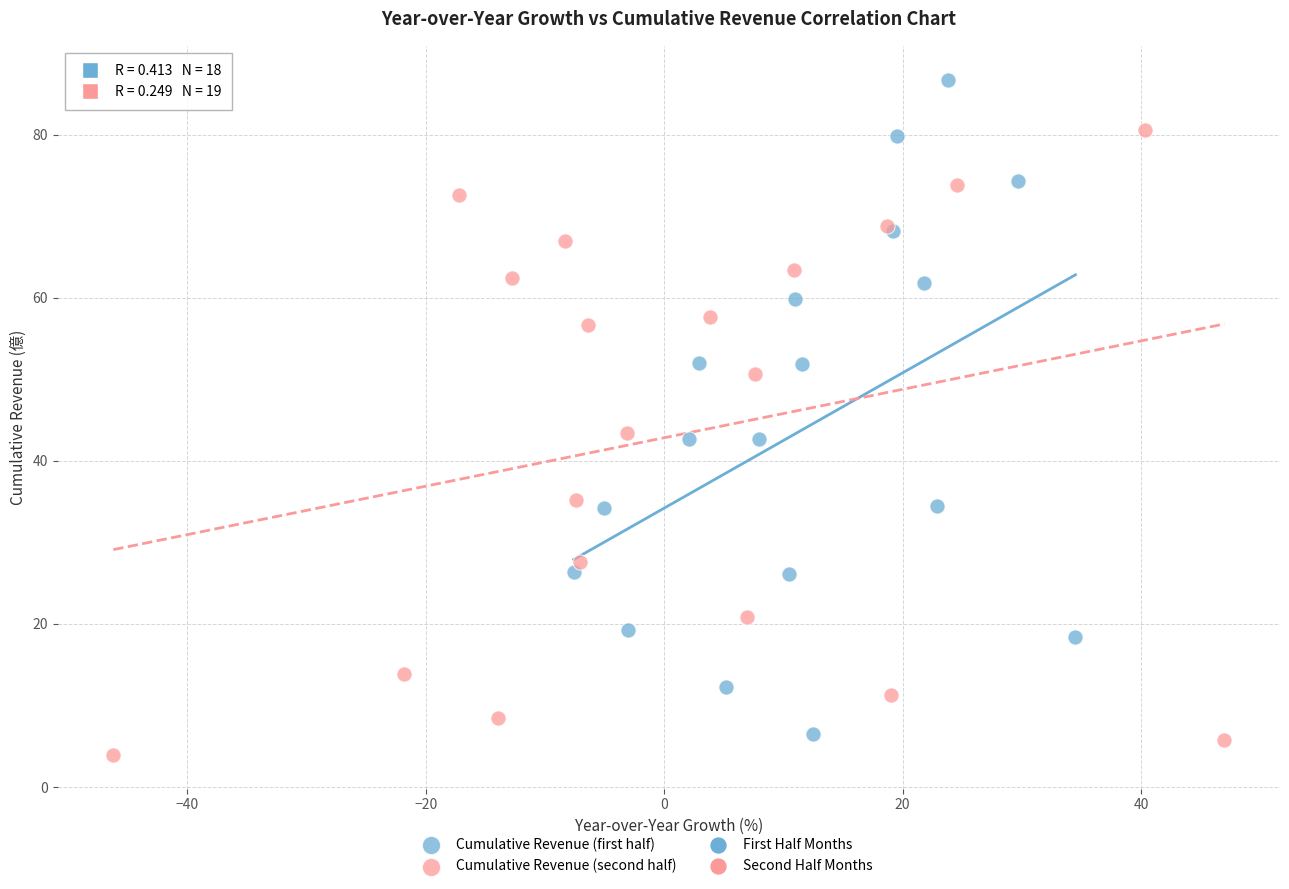

Which series contains the lowest Y value?

Cumulative Revenue (second half)